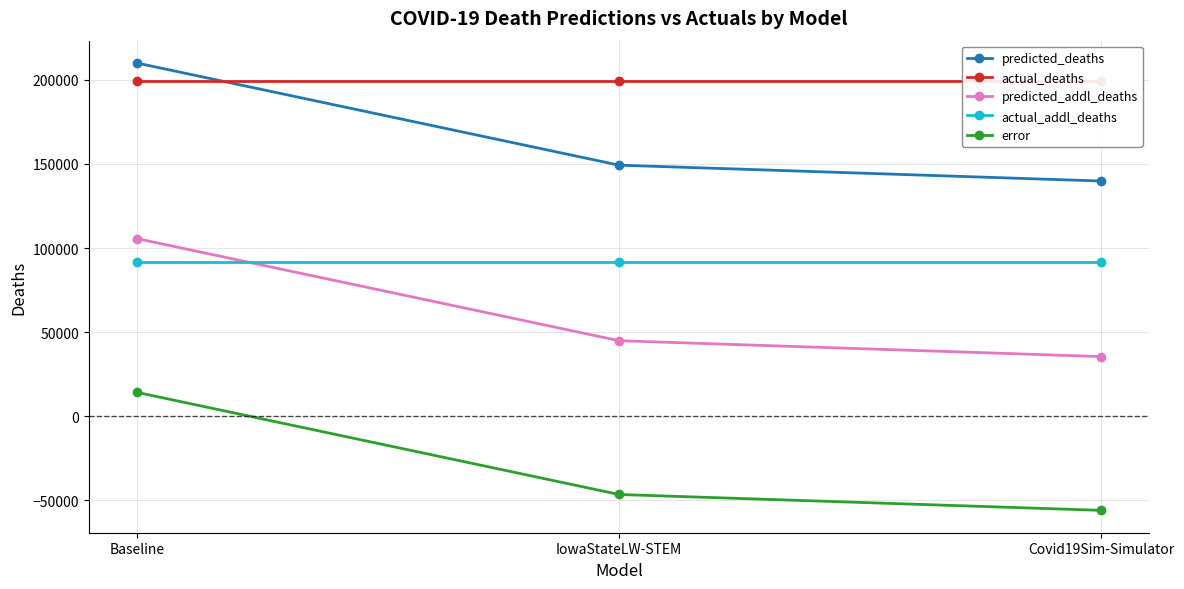

Between Baseline and IowaStateLW-STEM, which is larger?

Baseline